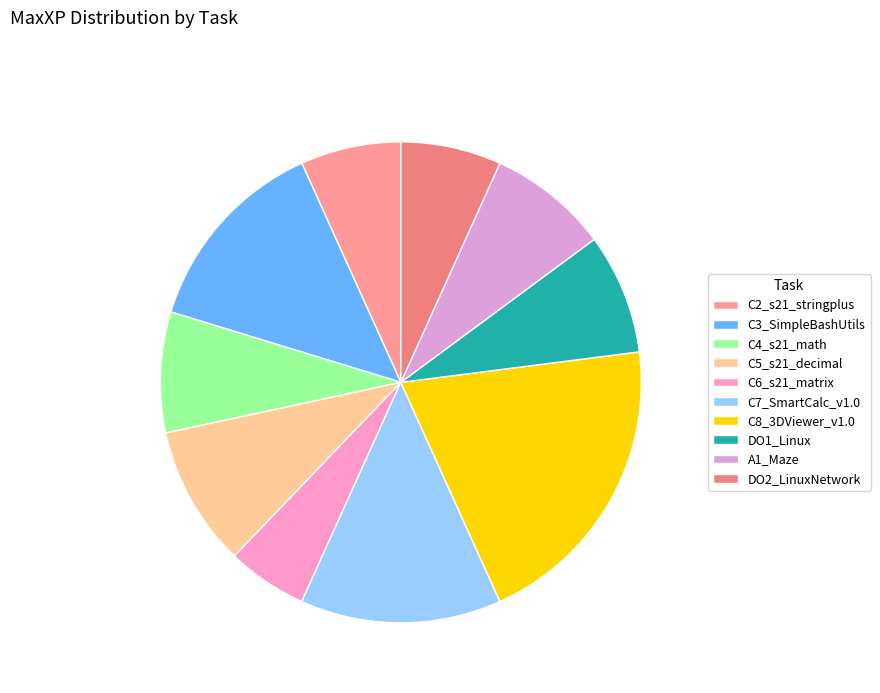

Do A1_Maze and C4_s21_math together represent more than half of the pie?

No